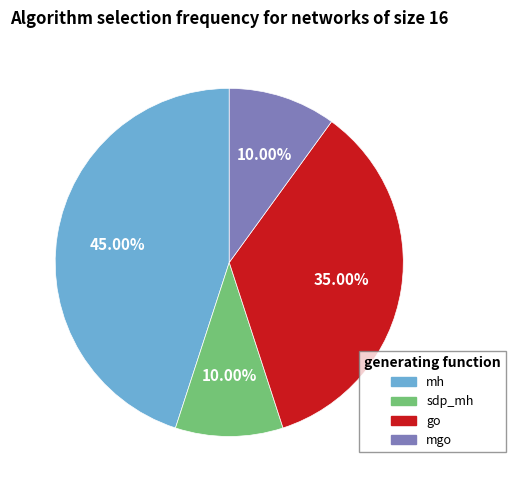

Does any single category account for the majority?

No